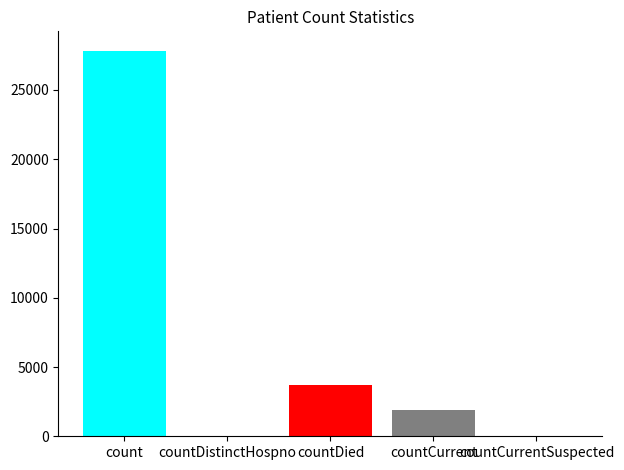

At which category does the chart reach its peak across all series?

count